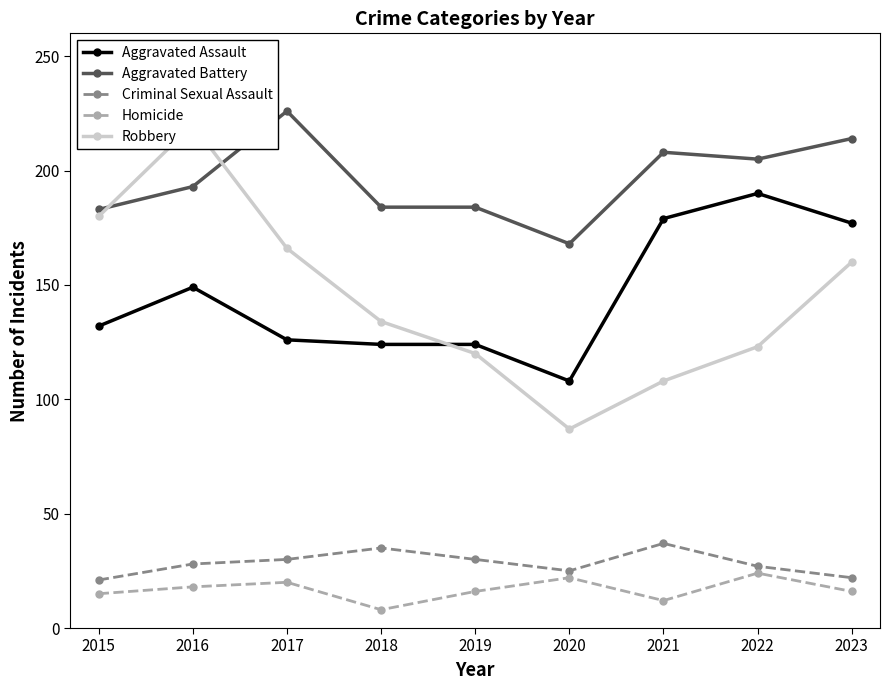

What is the difference between the second highest and second lowest values in the Homicide series?

10